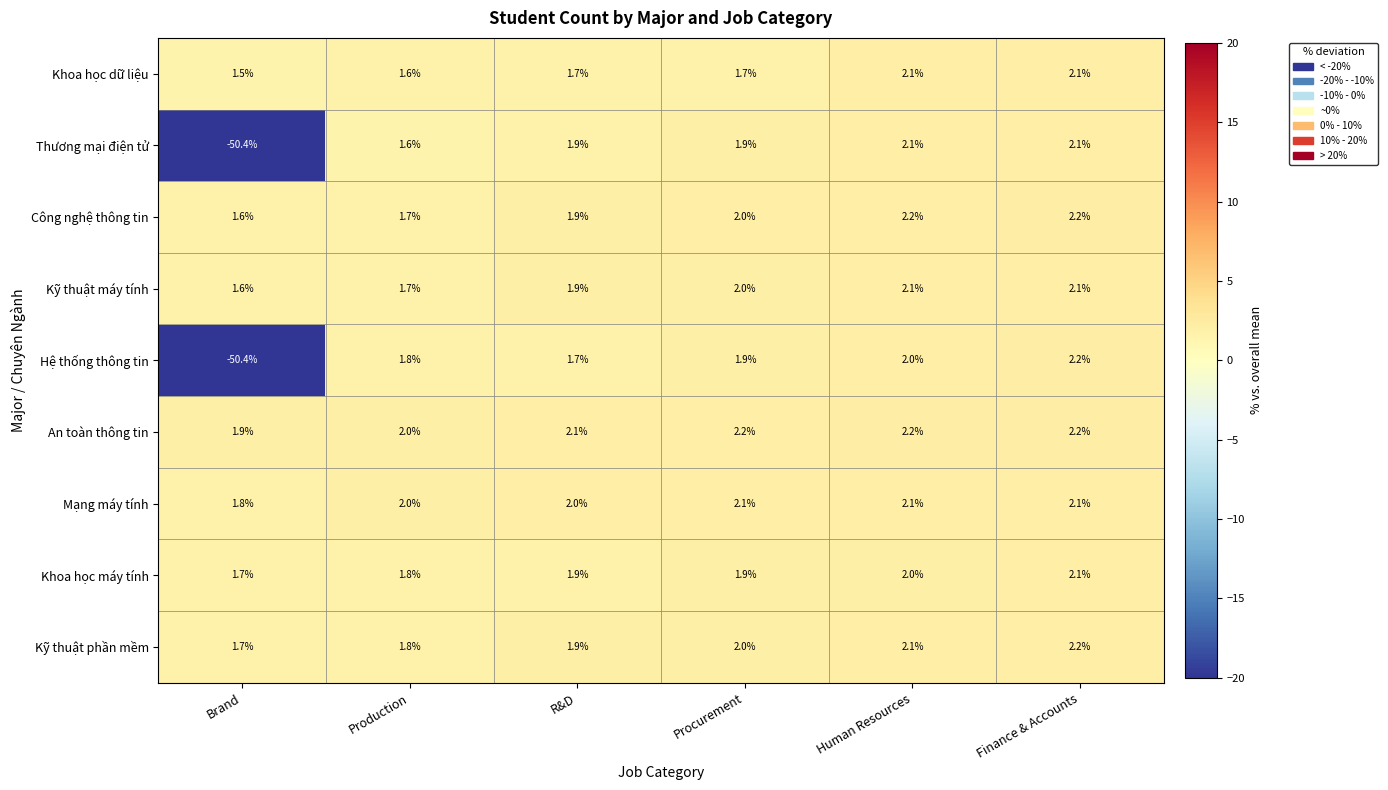

What is the difference between the maximum and minimum values in the Công nghệ thông tin series?

0.6